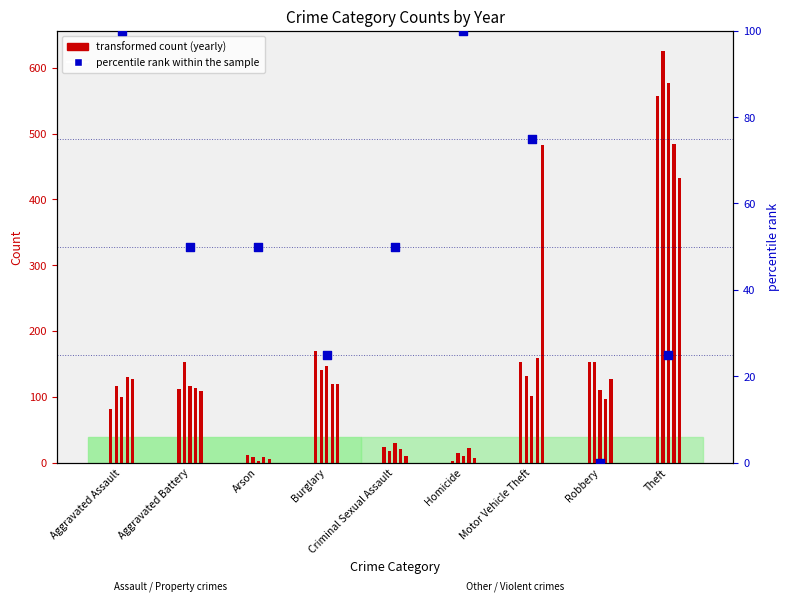

What is the change in value from Criminal Sexual Assault to Motor Vehicle Theft?

+25